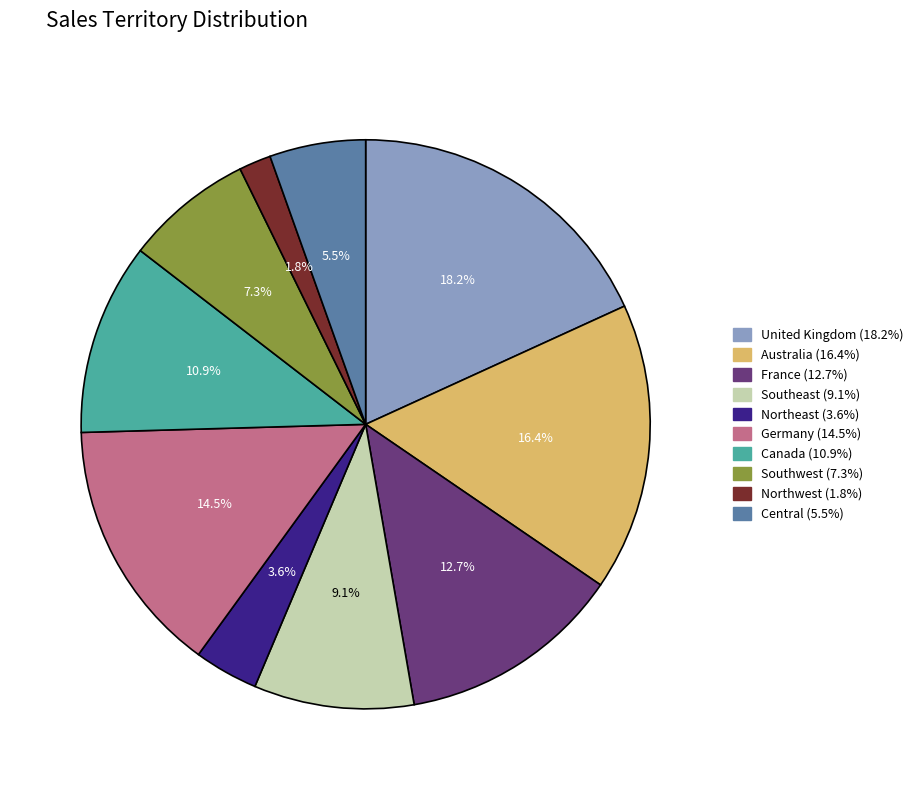

To the nearest percent, what portion does United Kingdom represent?

18%